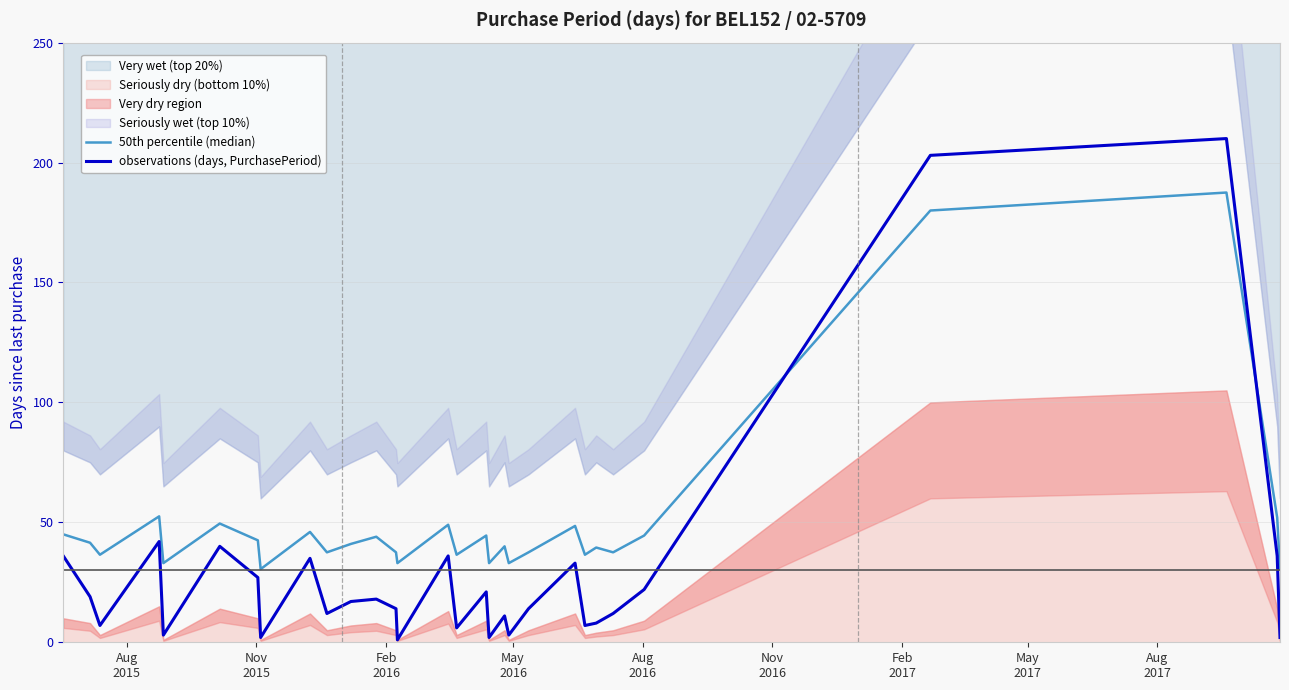

Does the chart have visible grid lines?

Yes